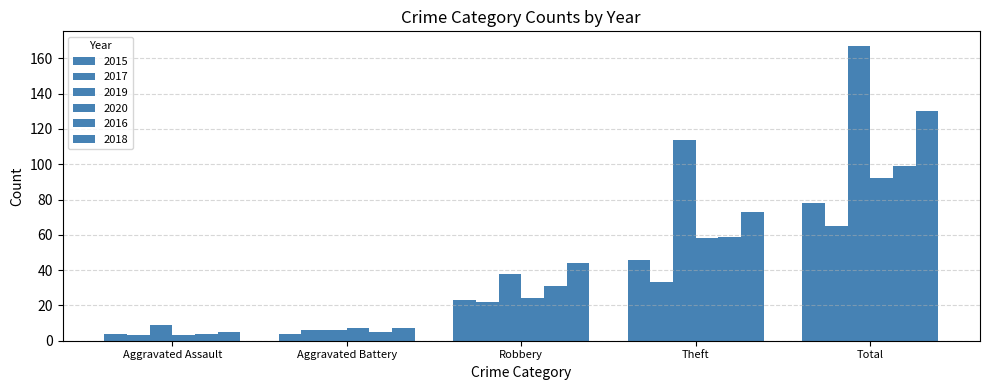

What is the sum of the 2015 values at Theft and Total?

124